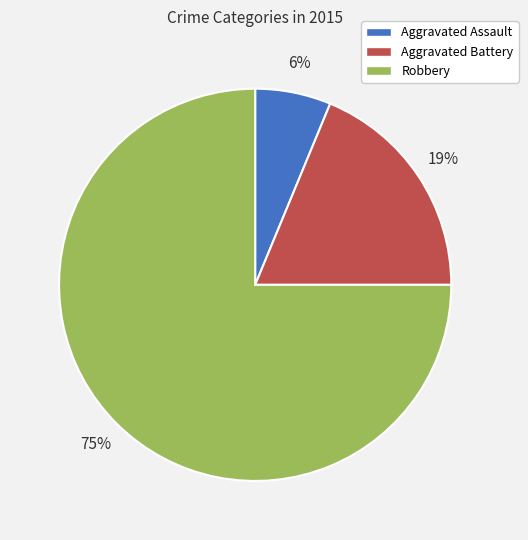

Is there any slice that represents more than half of the pie?

Yes